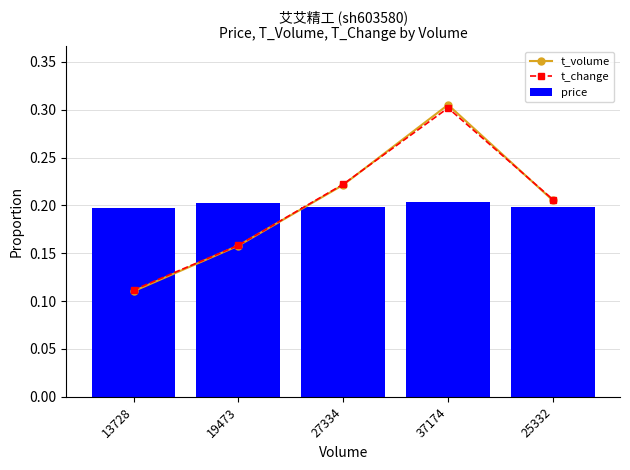

List the labels in order of t_change value, largest first.

37174, 27334, 25332, 19473, 13728